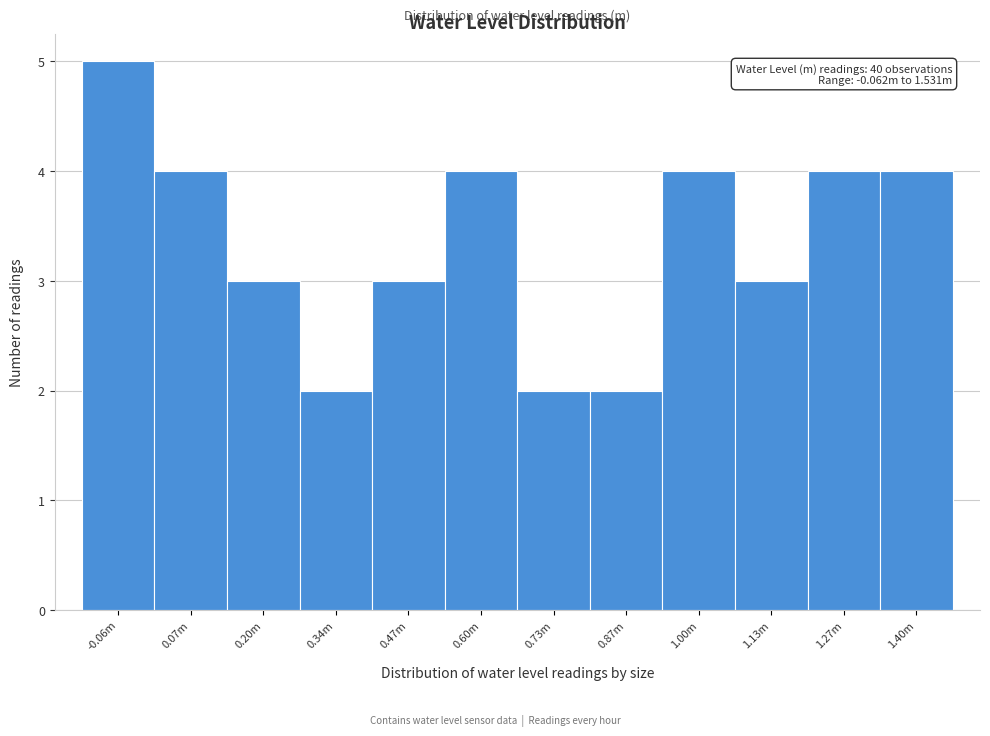

Reading right to left, extract all data points from this chart.

4	4	3	4	2	2	4	3	2	3	4	5